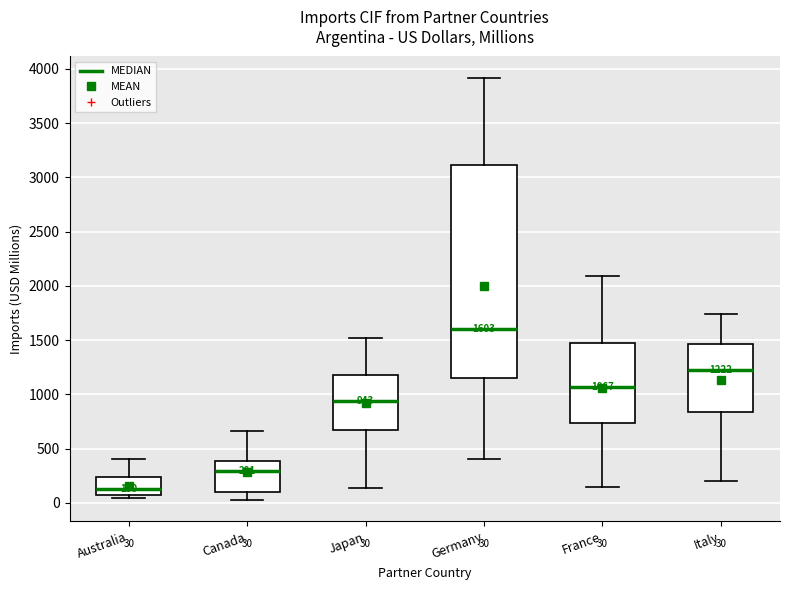

Which box has the highest median line?

Germany